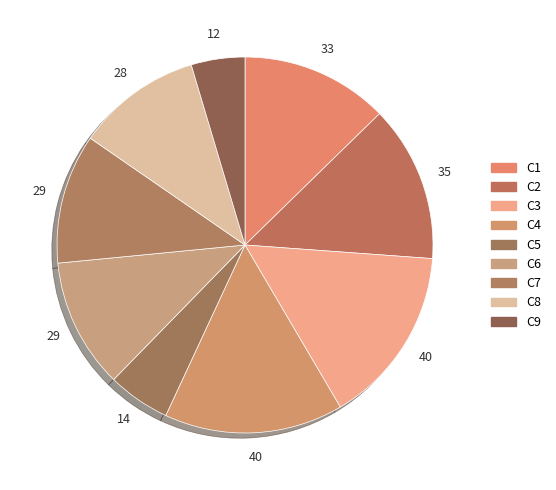

How many segments does this pie chart have?

9